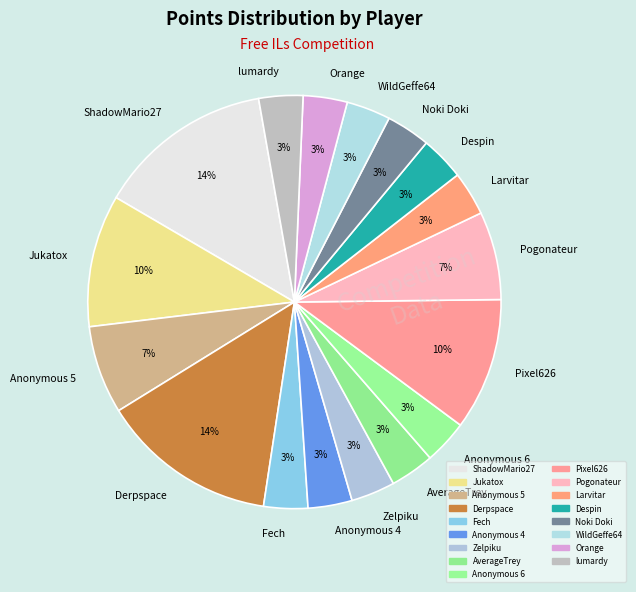

To the nearest percent, what is the average slice percentage?

6%